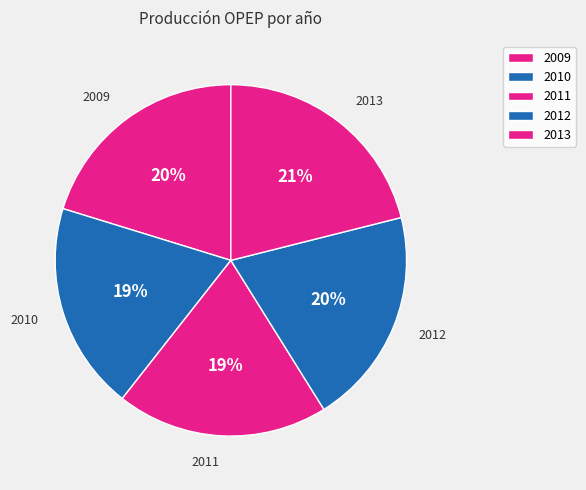

To the nearest percent, what portion does 2013 represent?

21%